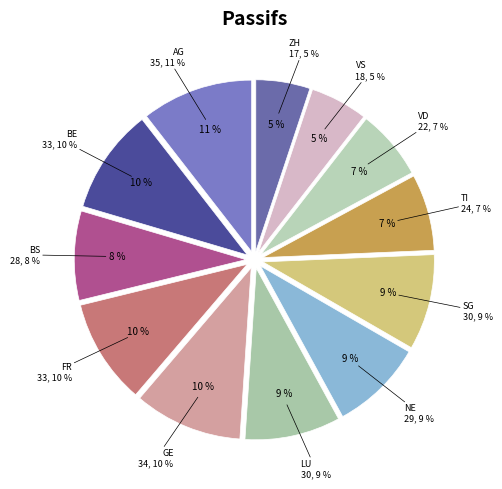

What percentage is the GE slice, to the nearest percent?

10%